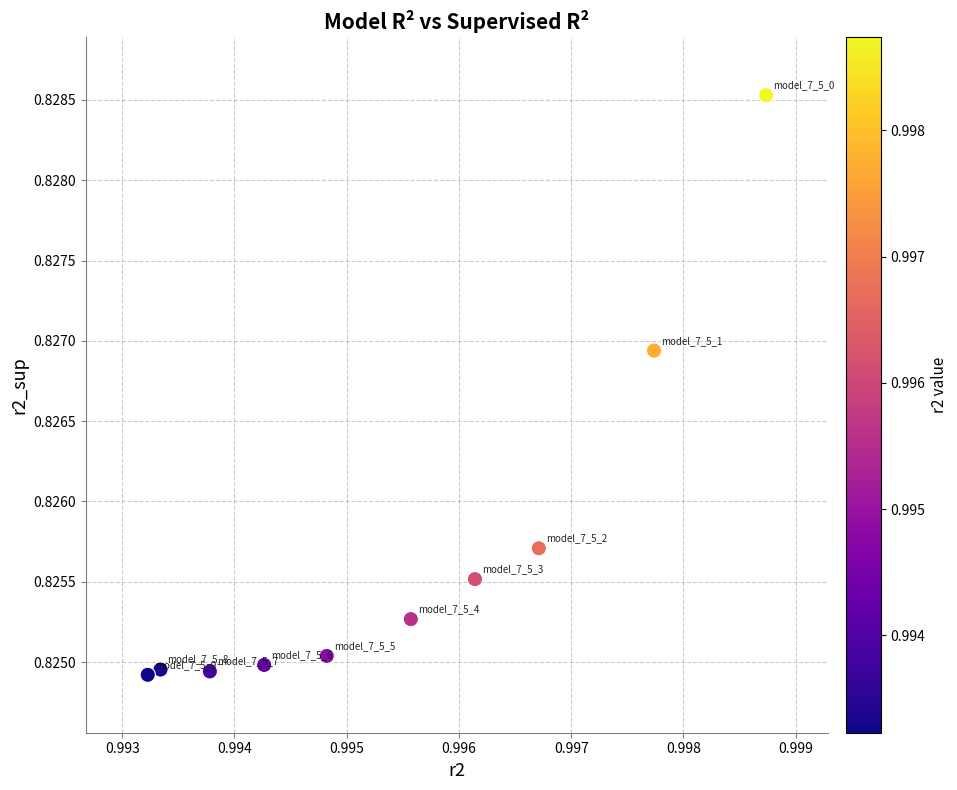

How many points are shown in the scatter plot?

10